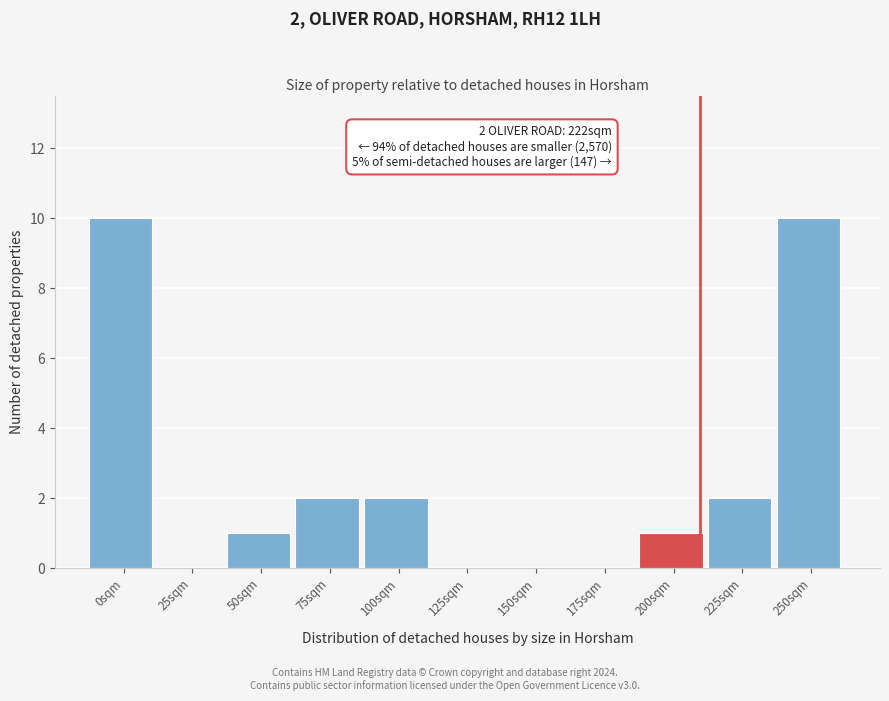

Reading left to right, what are all the values shown in this chart?

0sqm=10	25sqm=0	50sqm=1	75sqm=2	100sqm=2	125sqm=0	150sqm=0	175sqm=0	200sqm=1	225sqm=2	250sqm=10